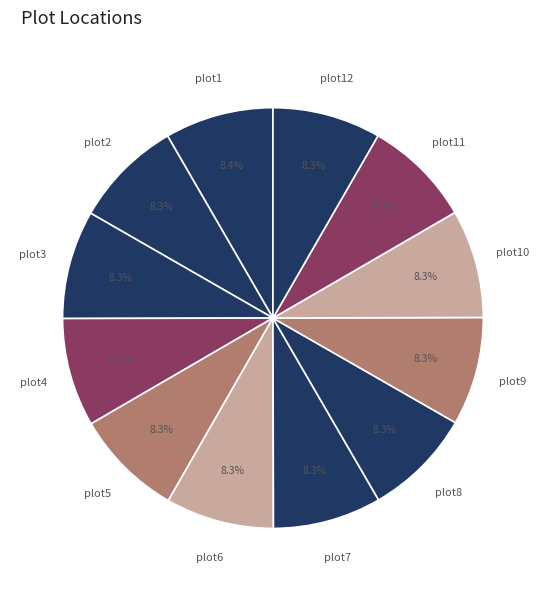

What is the ratio of the value at plot5 to the value at plot12?

1.0